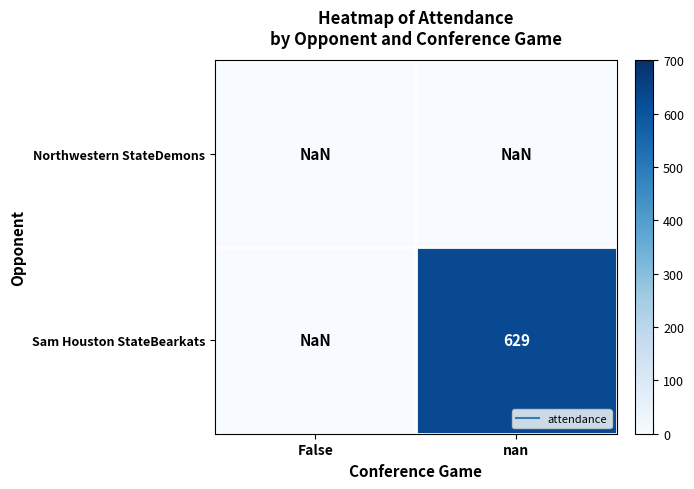

List the series in order of their peak value, highest first.

Northwestern StateDemons, Sam Houston StateBearkats